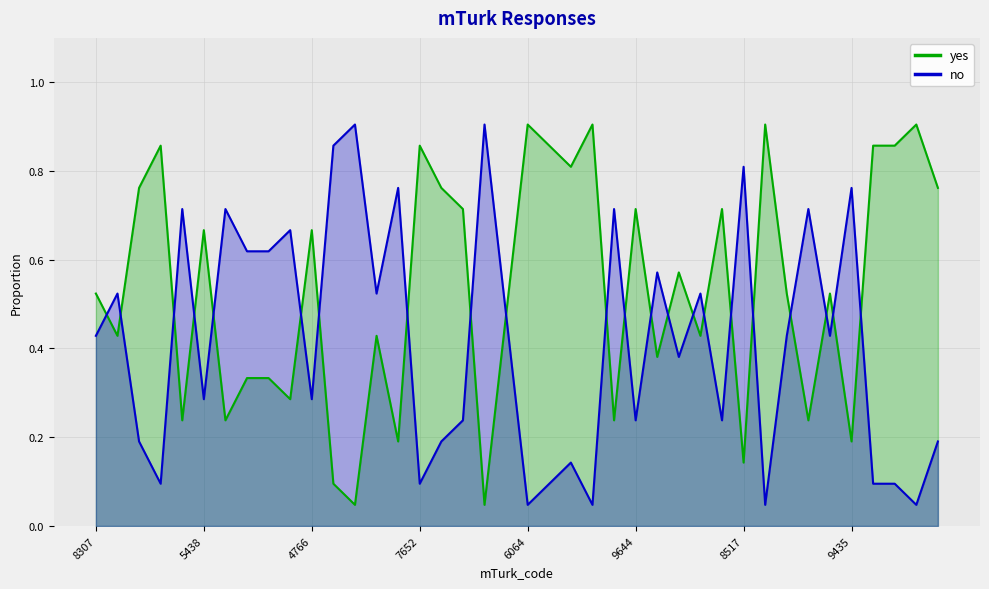

After their last crossing, which series has the higher values: yes or no?

yes